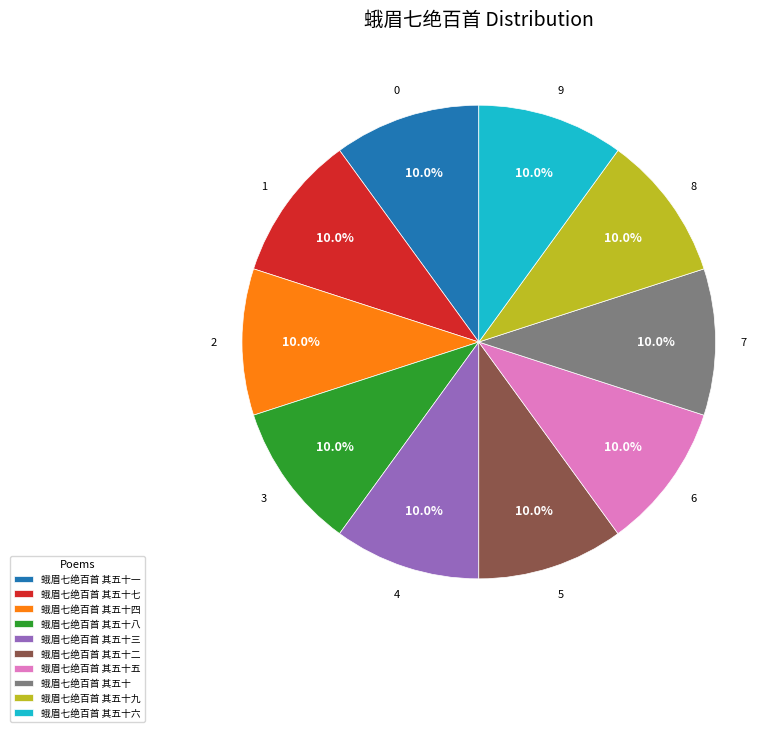

What is the ratio of the value at 蛾眉七绝百首 其五十二 to the value at 蛾眉七绝百首 其五十四?

1.0